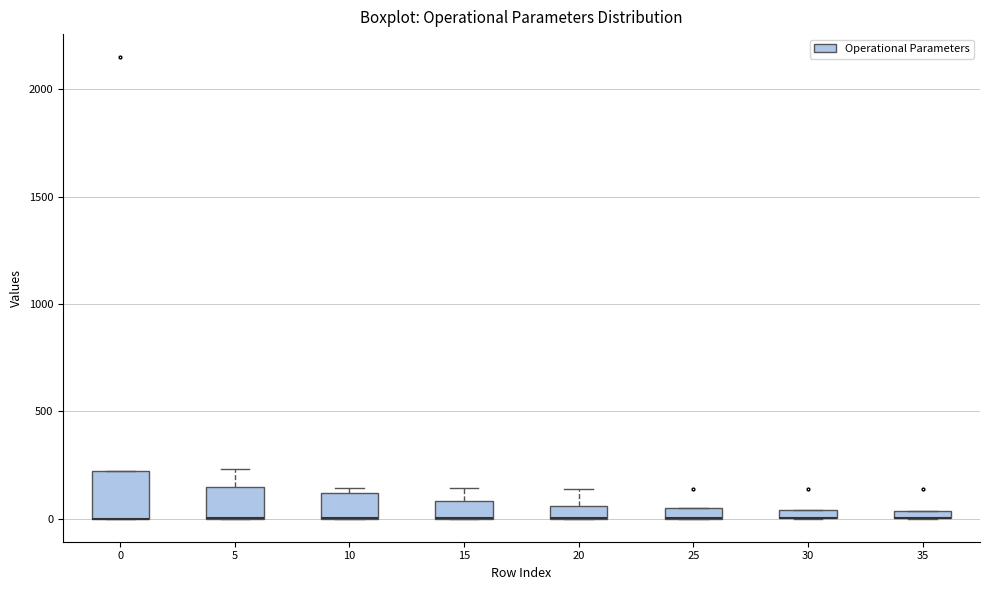

Comparing the boxes themselves (not the whiskers), which one is the tallest?

0